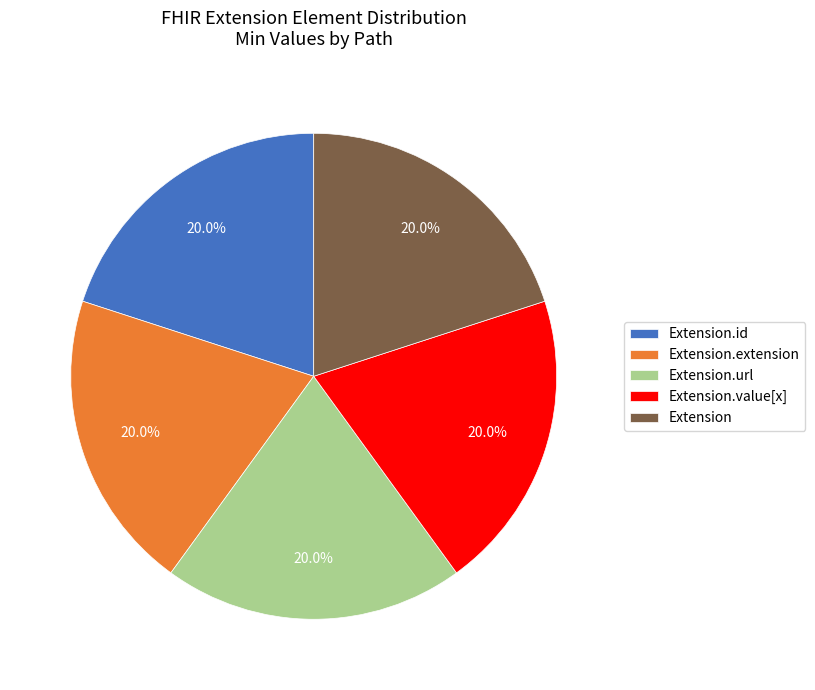

What is the total percentage of Extension.id and Extension.url?

40.0%